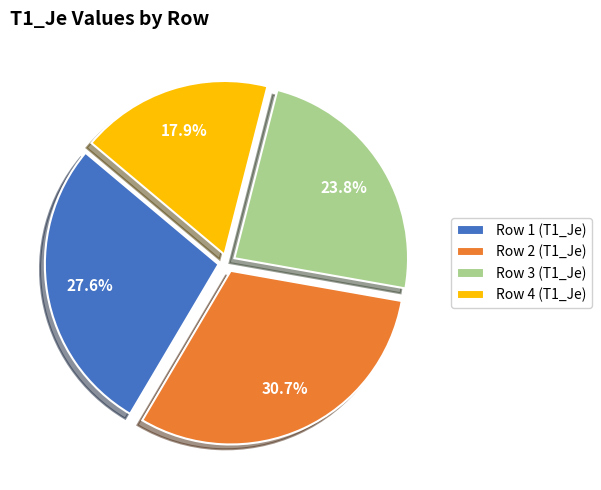

How many slices are in this pie chart?

4